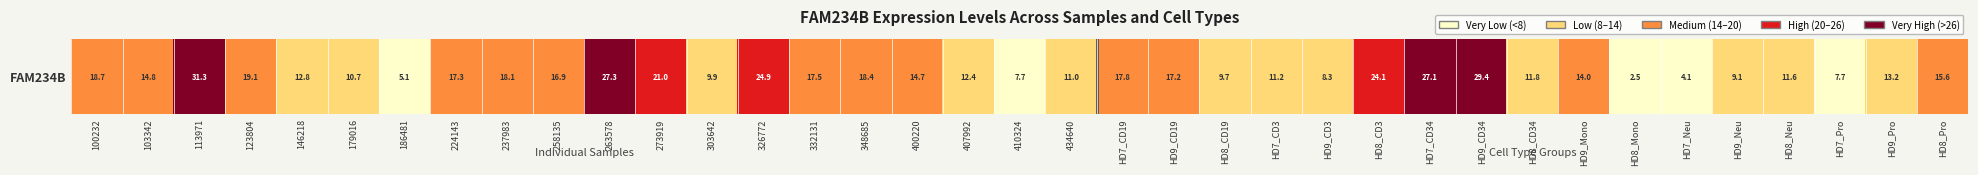

Between 237983 and HD9_Mono, which is larger?

237983